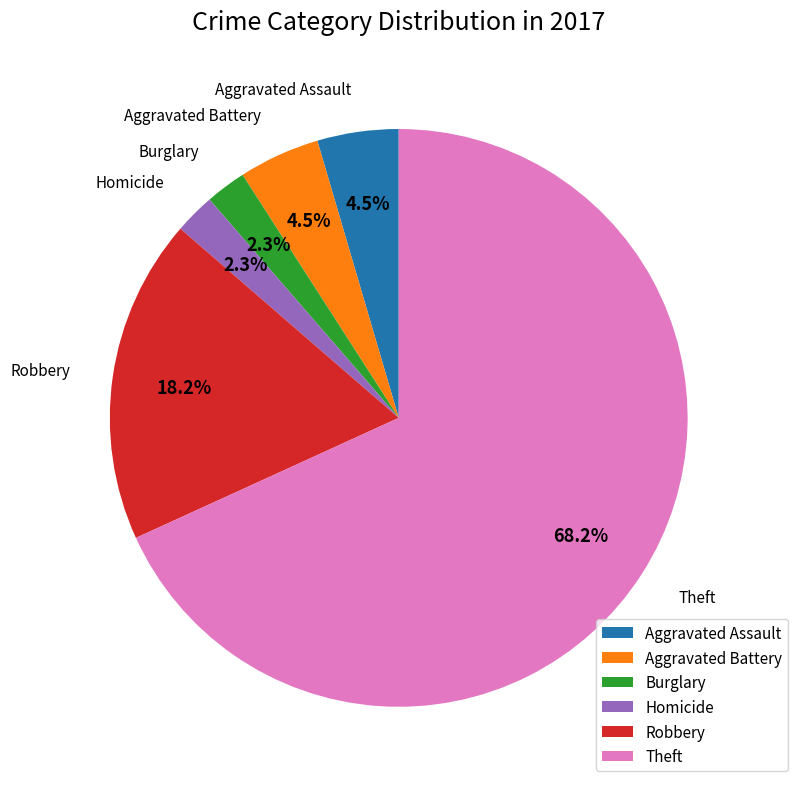

What is the ratio of the value at Aggravated Assault to the value at Burglary?

2.0